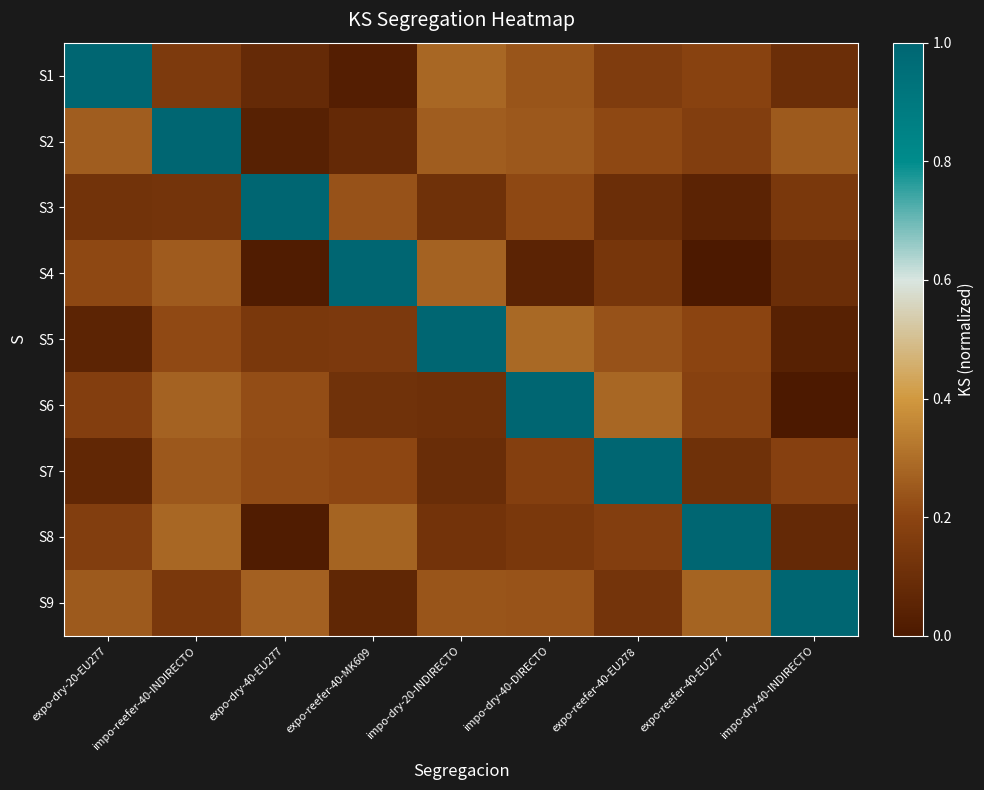

Reading left to right, what are all the values shown in this chart?

row_0: 1.0	0.2	0.1	0.0	0.3	0.2	0.2	0.2	0.1
row_1: 0.3	1.0	0.0	0.1	0.3	0.2	0.2	0.2	0.3
row_2: 0.1	0.1	1.0	0.2	0.1	0.2	0.1	0.0	0.1
row_3: 0.2	0.3	0.0	1.0	0.3	0.0	0.1	0.0	0.1
row_4: 0.1	0.2	0.1	0.2	1.0	0.3	0.2	0.2	0.0
row_5: 0.2	0.3	0.2	0.1	0.1	1.0	0.3	0.2	0.0
row_6: 0.1	0.2	0.2	0.2	0.1	0.2	1.0	0.1	0.2
row_7: 0.2	0.3	0.0	0.3	0.1	0.1	0.2	1.0	0.1
row_8: 0.3	0.1	0.3	0.1	0.2	0.2	0.1	0.3	1.0